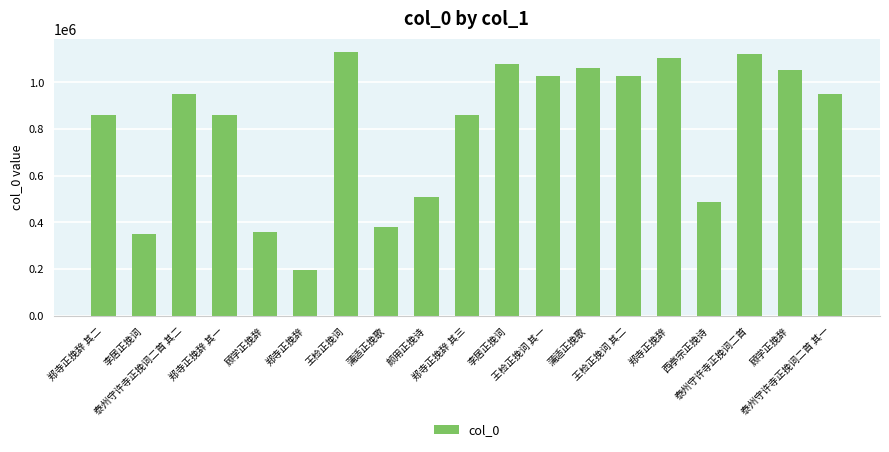

How many series are shown in this chart?

1